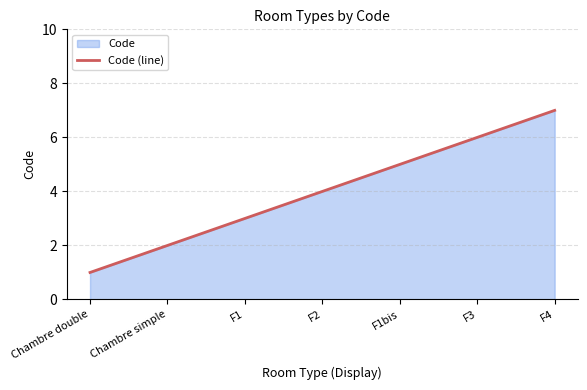

What is the label of the 6th point from the left?

F3